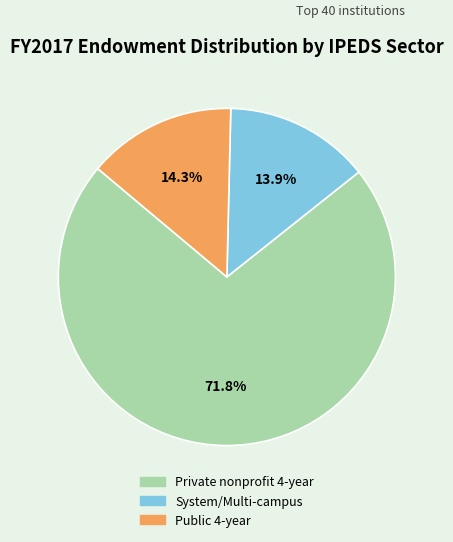

How many segments does this pie chart have?

3